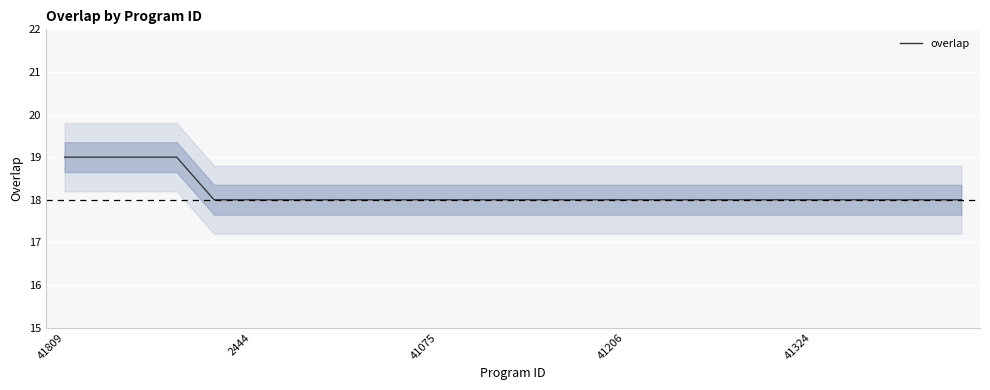

What is the highest value of the overlap series?

19